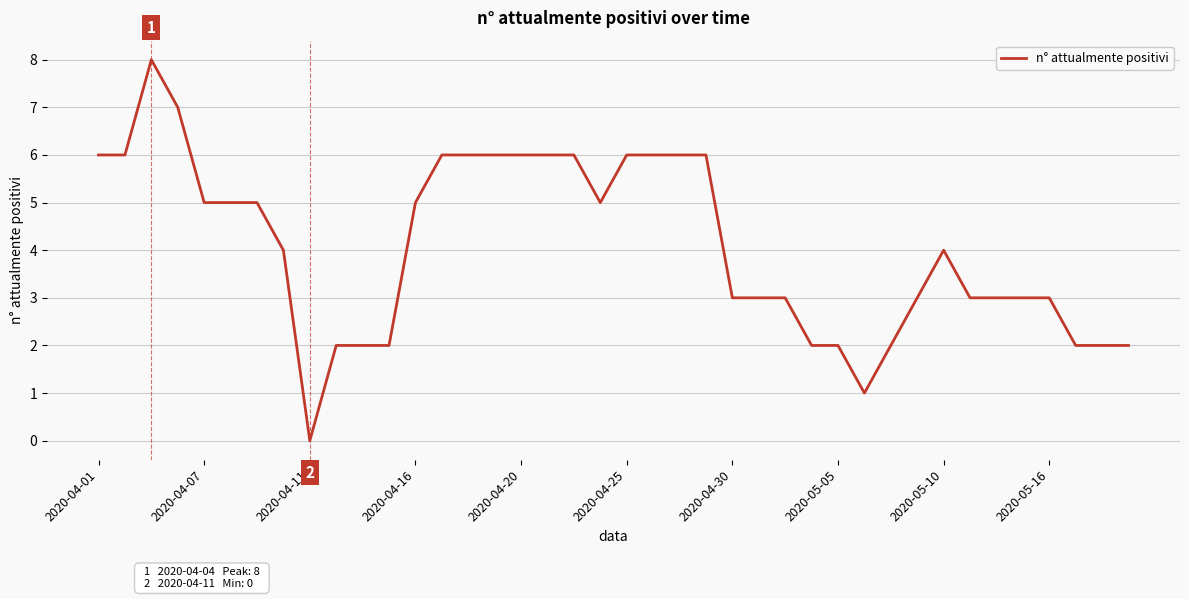

What is the greatest value displayed?

8